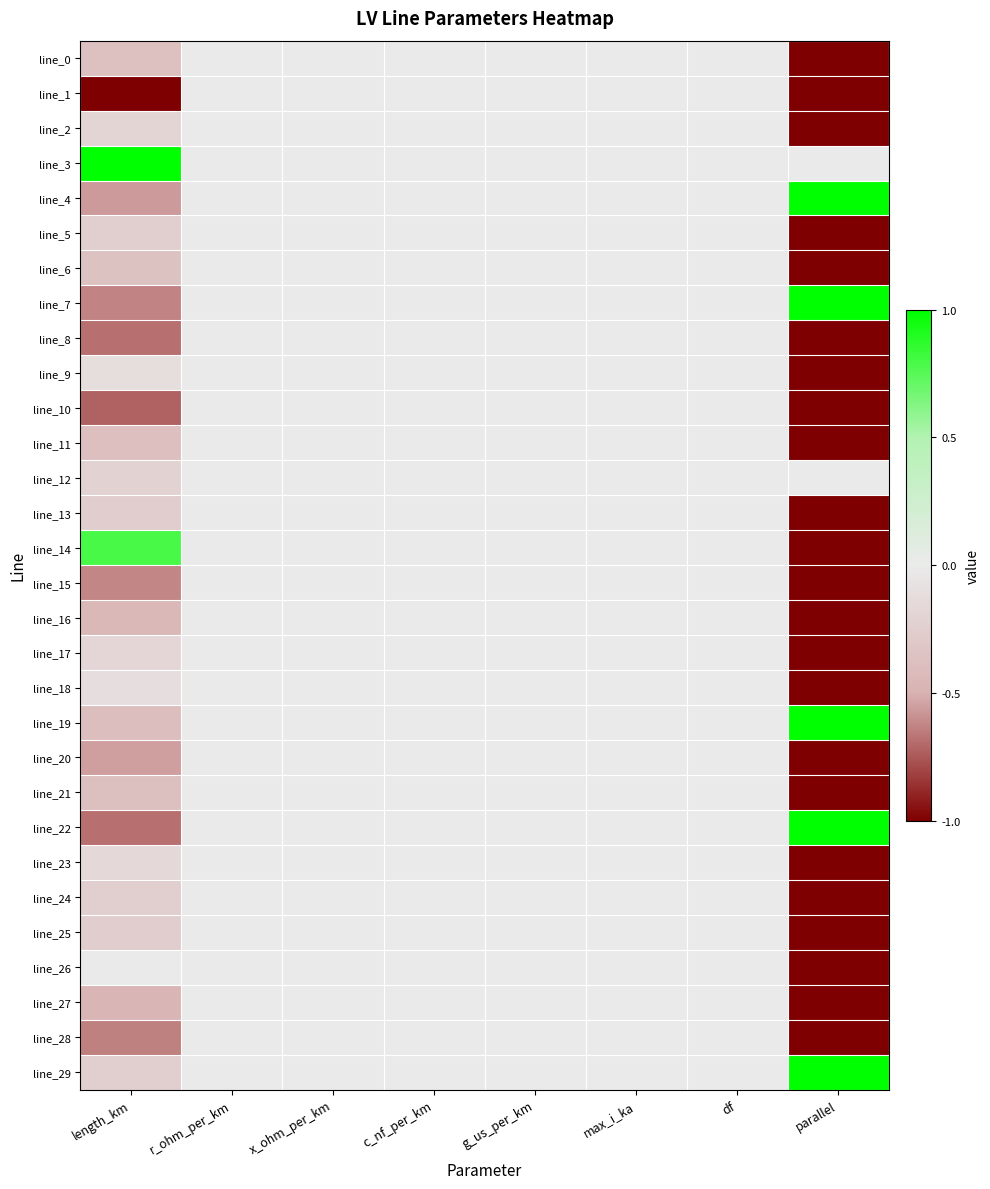

At c_nf_per_km, list the series in order from smallest to largest.

line_0, line_1, line_2, line_3, line_4, line_5, line_6, line_7, line_8, line_9, line_10, line_11, line_12, line_13, line_14, line_15, line_16, line_17, line_18, line_19, line_20, line_21, line_22, line_23, line_24, line_25, line_26, line_27, line_28, line_29